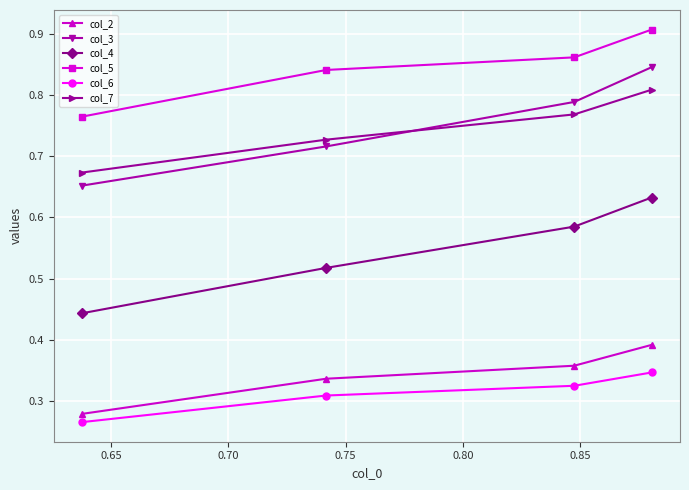

What is the sum of all col_7 values?

3.0